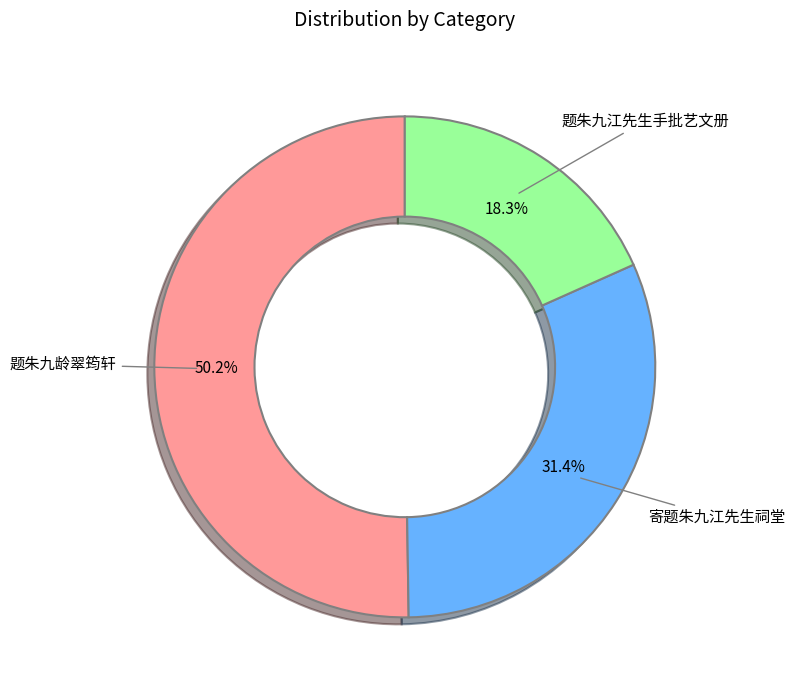

Is there a majority slice in this chart?

Yes